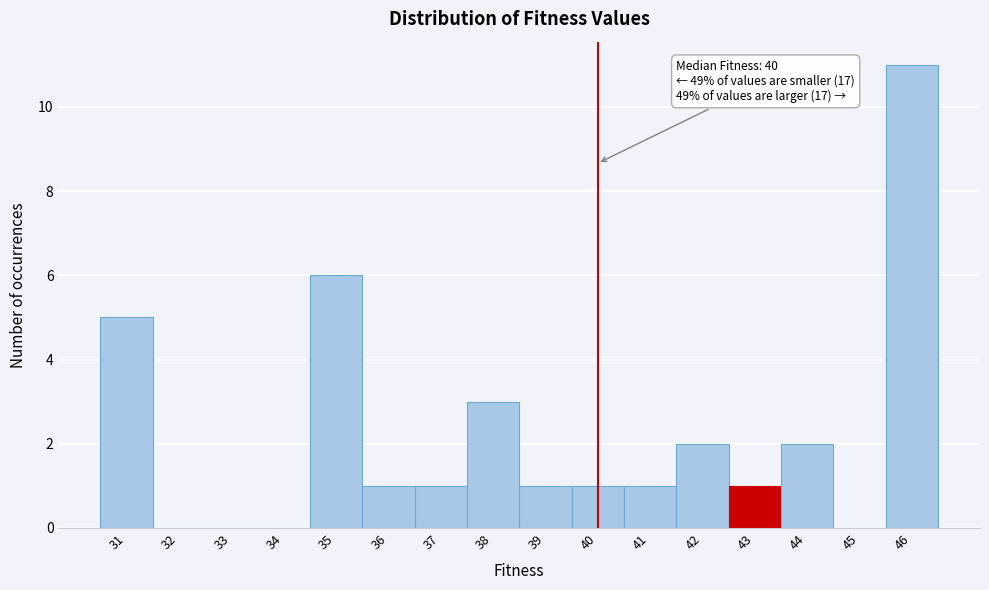

Over which range of the x-axis is the bar tallest?

45.5 to 46.5